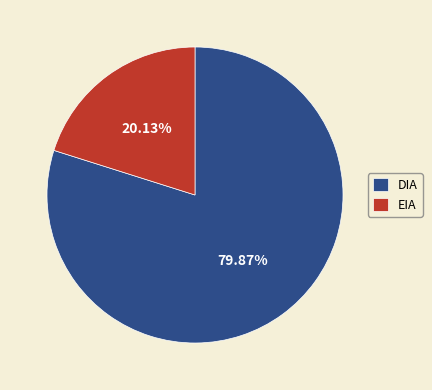

What portion of the pie excludes EIA?

79.9%